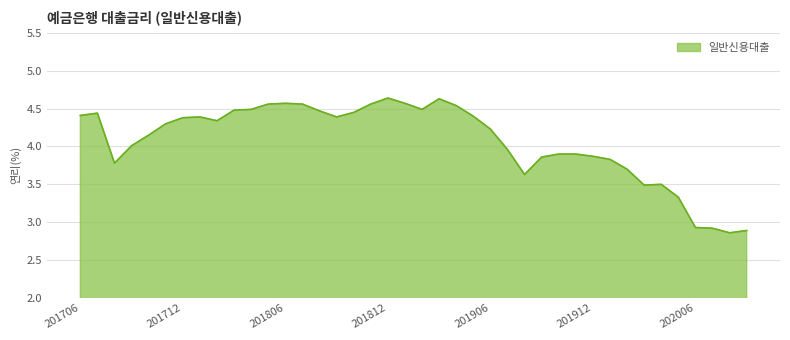

What is the difference between the maximum and minimum values?

1.8